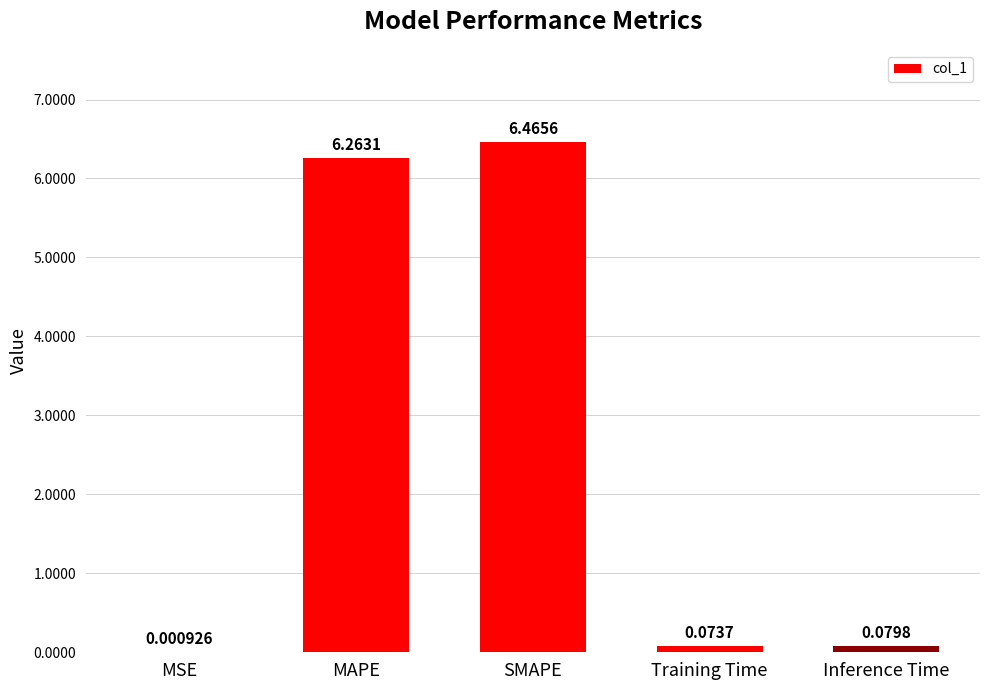

Count the number of categories in the chart.

5